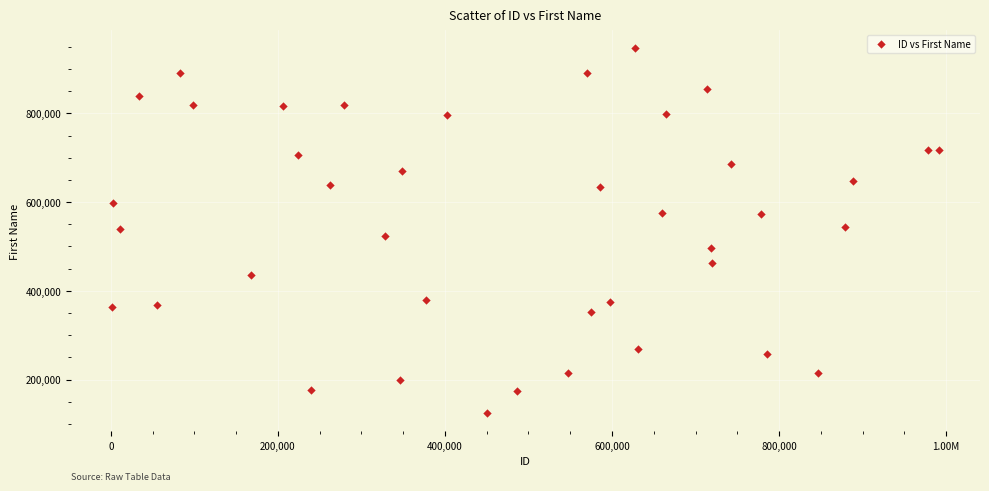

What is the range of X values (max minus min)?

989225.5